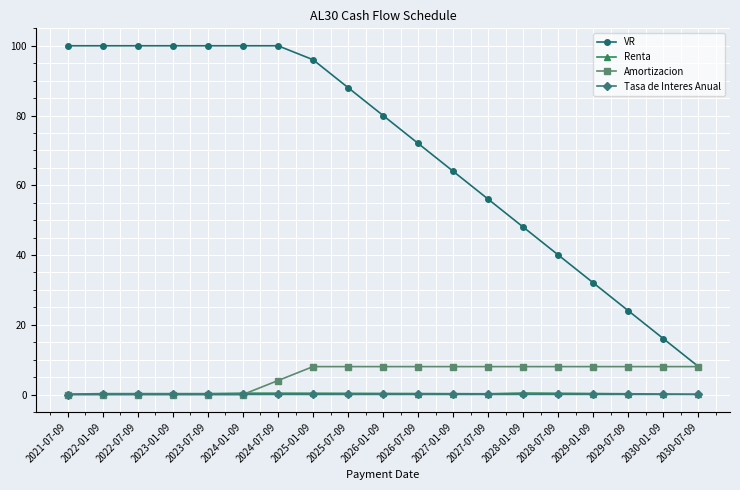

At how many categories does at least one series exceed 10?

18